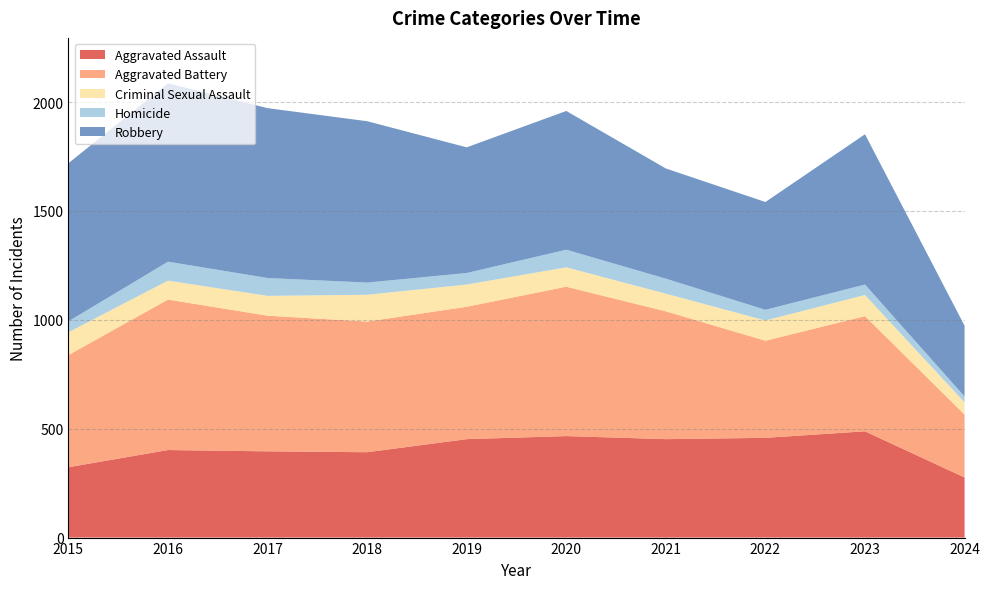

Reading left to right, what are all the values shown in this chart?

Aggravated Assault: 323	402	396	392	452	466	452	458	488	276
Aggravated Battery: 515	691	623	600	608	686	587	446	529	289
Criminal Sexual Assault: 105	87	91	123	102	89	81	93	97	56
Homicide: 50	87	82	56	53	81	69	49	48	27
Robbery: 726	819	780	741	577	637	506	495	690	325